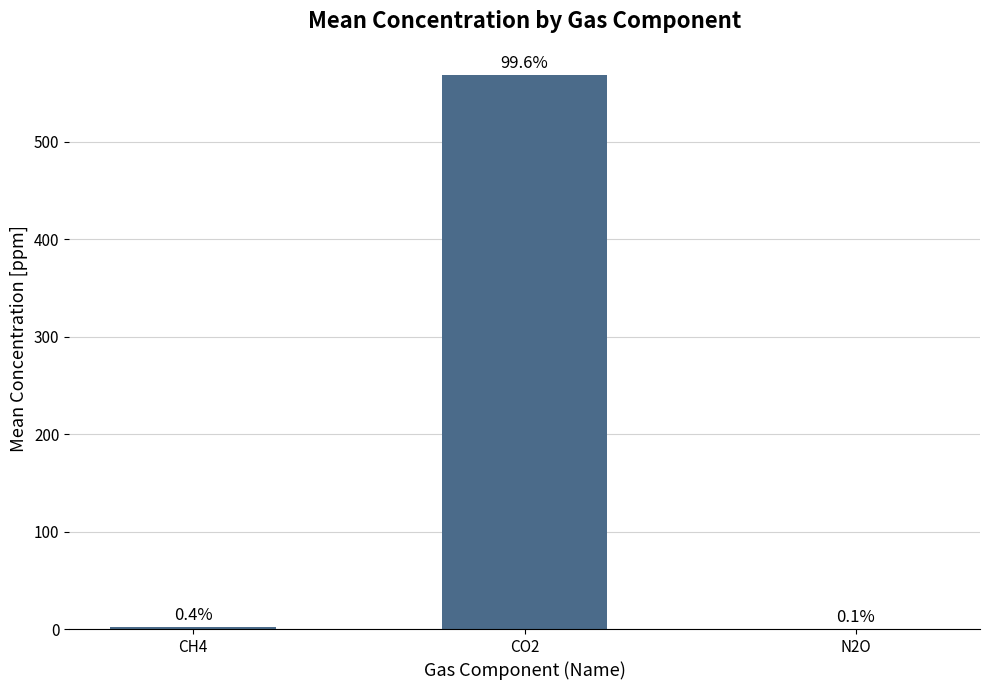

Does the chart contain stacked bars?

No